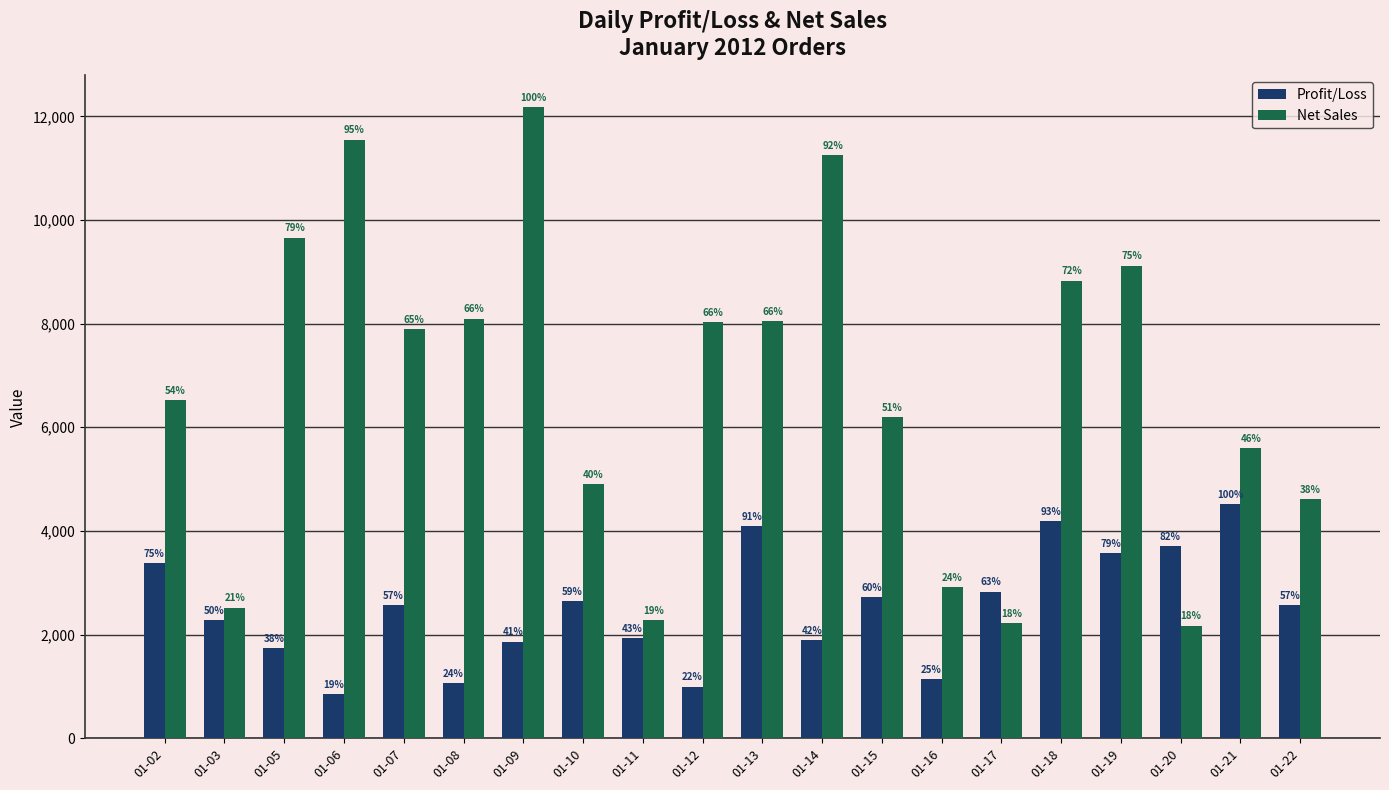

Reading left to right, what are all the values shown in this chart?

Profit/Loss: 01-02=3376.6	01-03=2280.0	01-05=1737.3	01-06=854.7	01-07=2565.4	01-08=1063.2	01-09=1864.0	01-10=2653.6	01-11=1931.3	01-12=994.4	01-13=4092.7	01-14=1900.8	01-15=2722.9	01-16=1140.7	01-17=2828.6	01-18=4189.4	01-19=3569.3	01-20=3709.1	01-21=4516.4	01-22=2575.4
Net Sales: 01-02=6528.0	01-03=2520.0	01-05=9660.0	01-06=11550.0	01-07=7896.0	01-08=8095.5	01-09=12180.0	01-10=4900.5	01-11=2277.0	01-12=8032.5	01-13=8046.0	01-14=11250.0	01-15=6189.8	01-16=2908.5	01-17=2214.0	01-18=8829.0	01-19=9120.0	01-20=2173.5	01-21=5600.0	01-22=4608.0